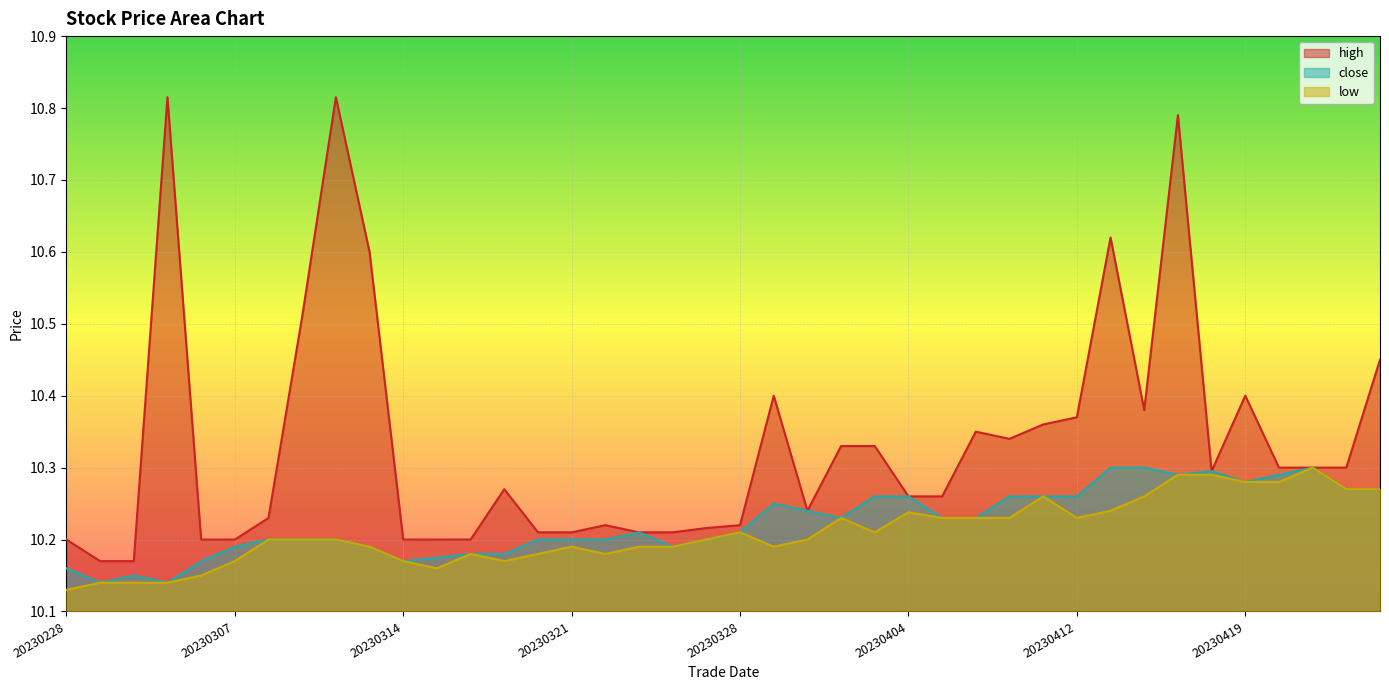

True or false: high and low cross at least once.

False